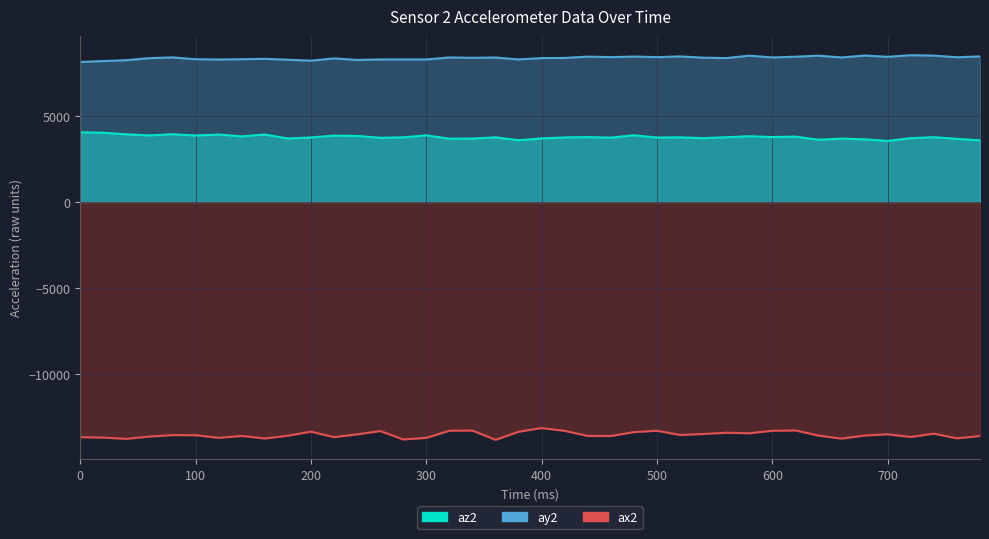

At which category does the chart reach its minimum across all series?

360